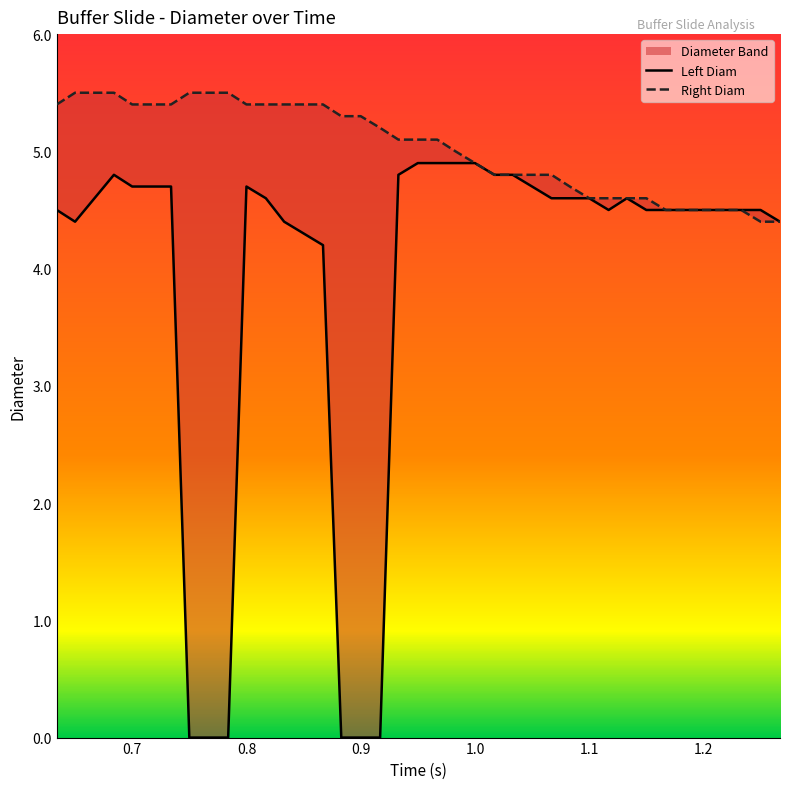

How many interior local peaks does the Left Diam series have?

3